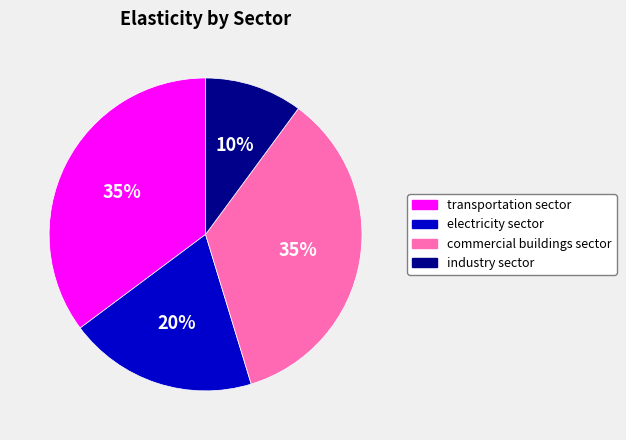

Is the sum of commercial buildings sector and industry sector greater than half?

No